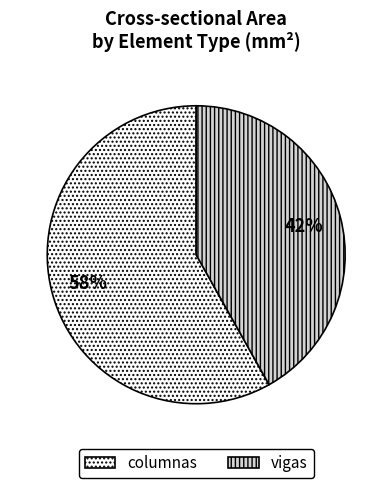

Approximately how many times larger is the value at vigas compared to columnas?

0.7